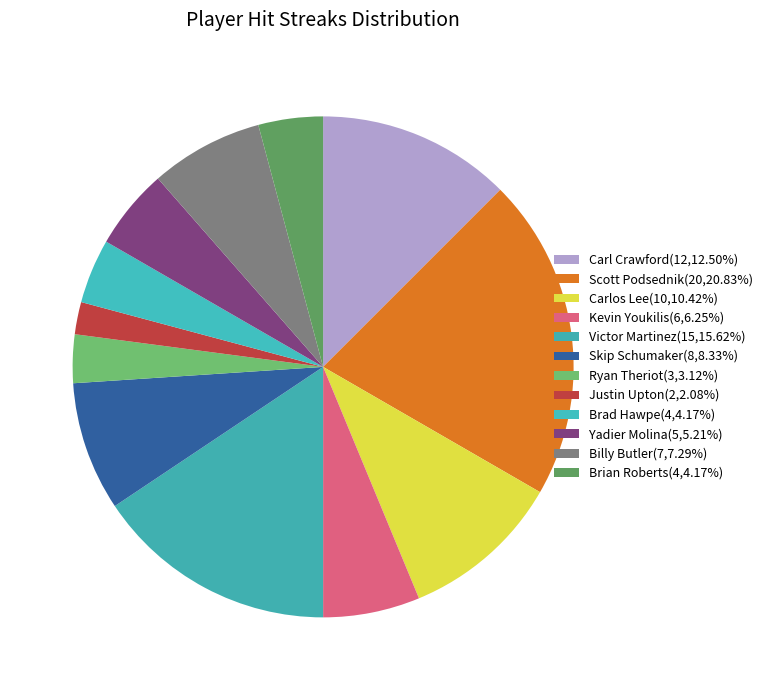

Which category has the smallest portion of the pie?

Justin Upton